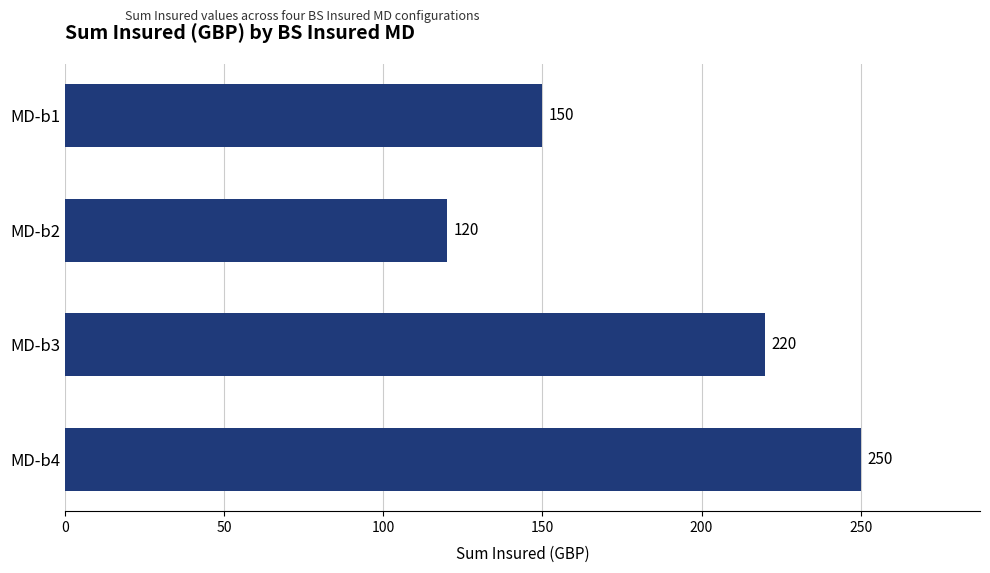

Reading top to bottom, transcribe all the data shown in this chart.

150	120	220	250